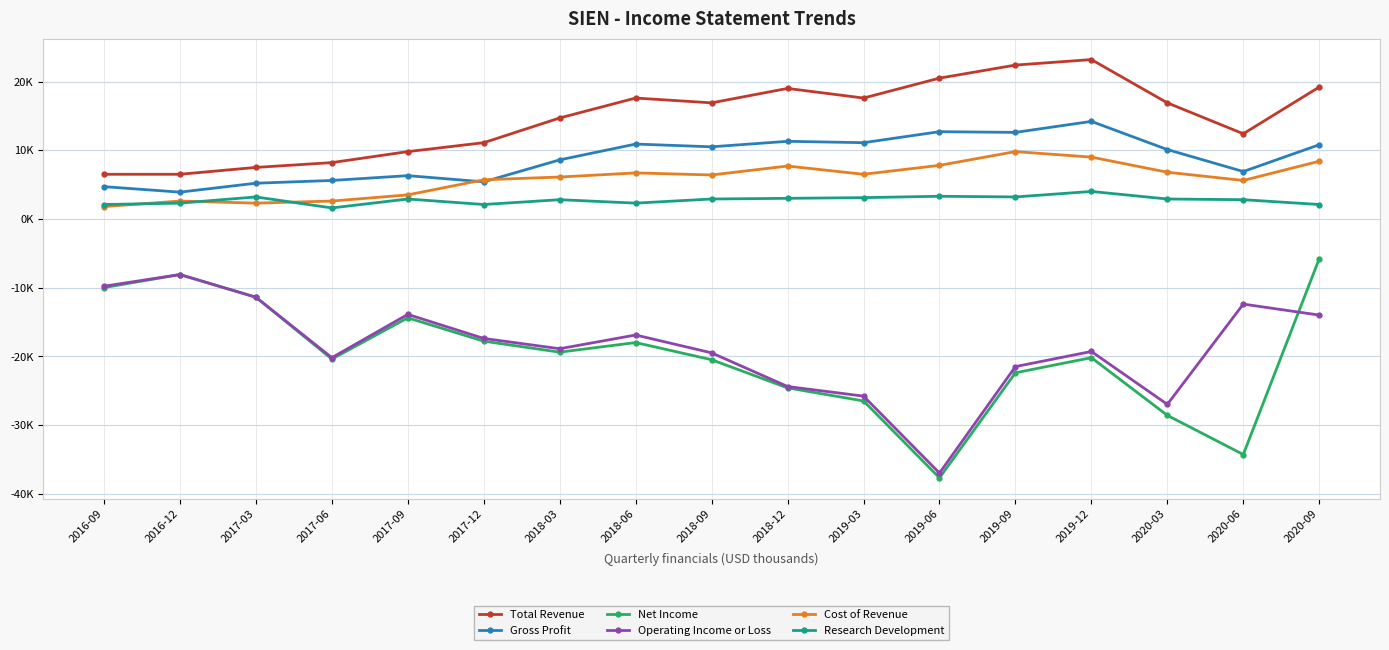

At which category is the sum across all series the highest?

2020-09